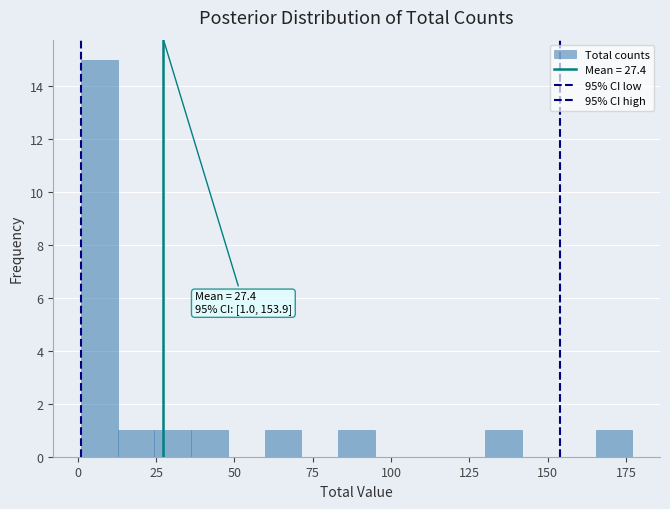

Read against the x-axis, roughly where is the centre of the tallest bar?

5